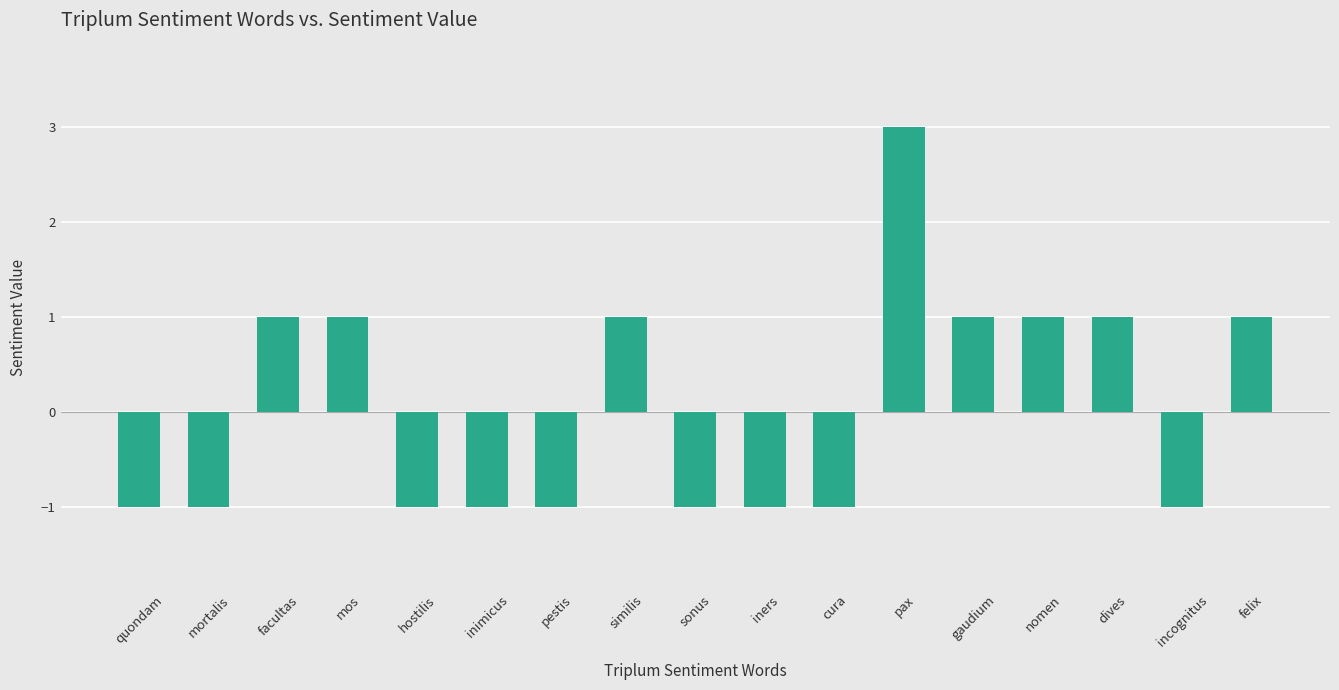

What is the difference between the maximum and minimum values?

4